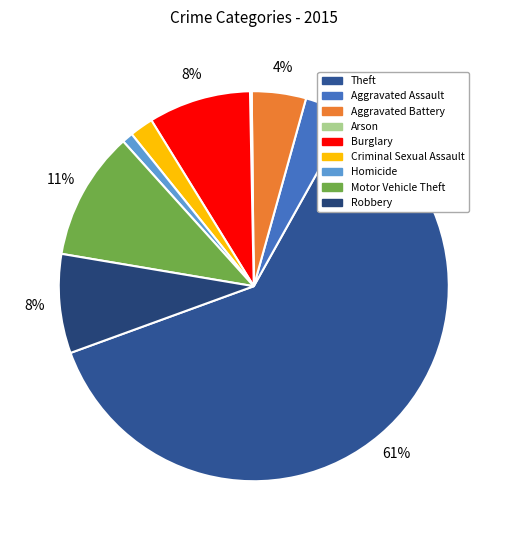

To the nearest percent, what is the difference between the Aggravated Battery and Robbery slice percentages?

4%